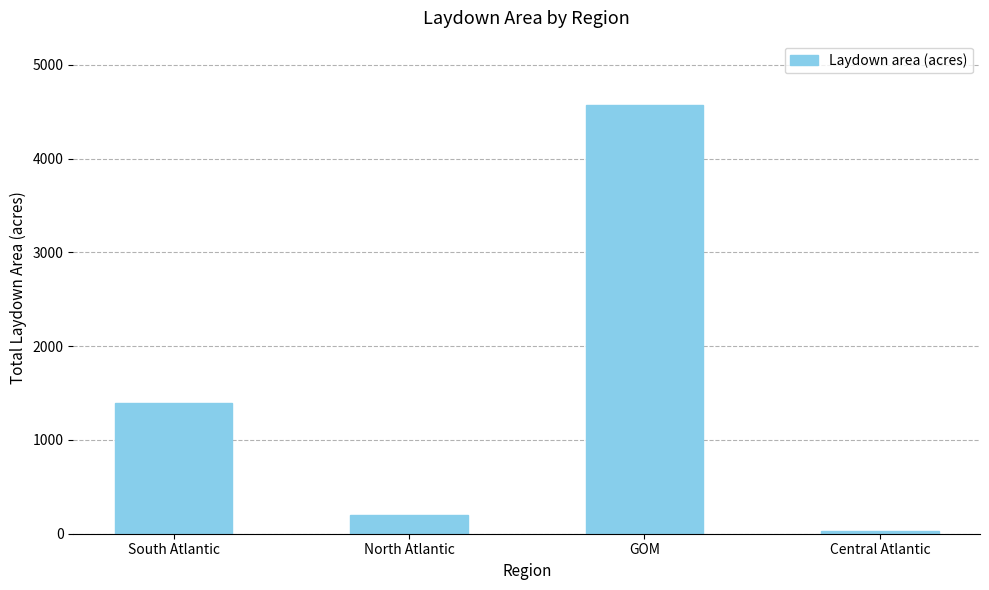

Is it true that the value at North Atlantic is 197?

True